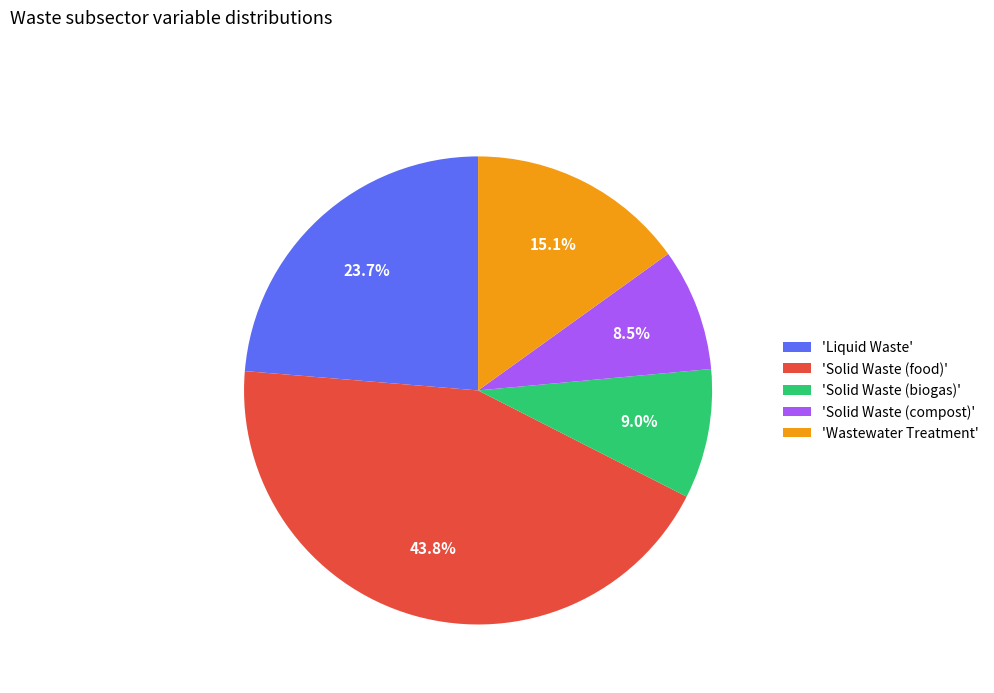

Rank the categories by value from lowest to highest.

'Solid Waste (compost)', 'Solid Waste (biogas)', 'Wastewater Treatment', 'Liquid Waste', 'Solid Waste (food)'